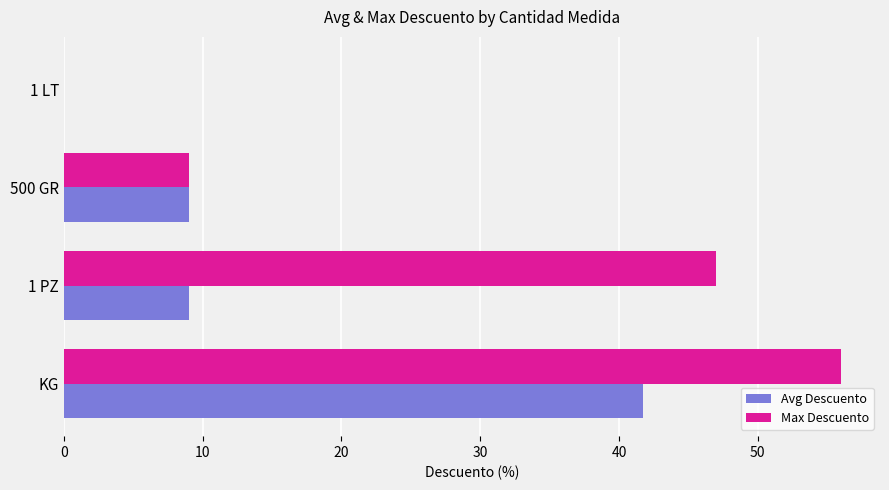

What is the total value across all series at 1 PZ?

56.0